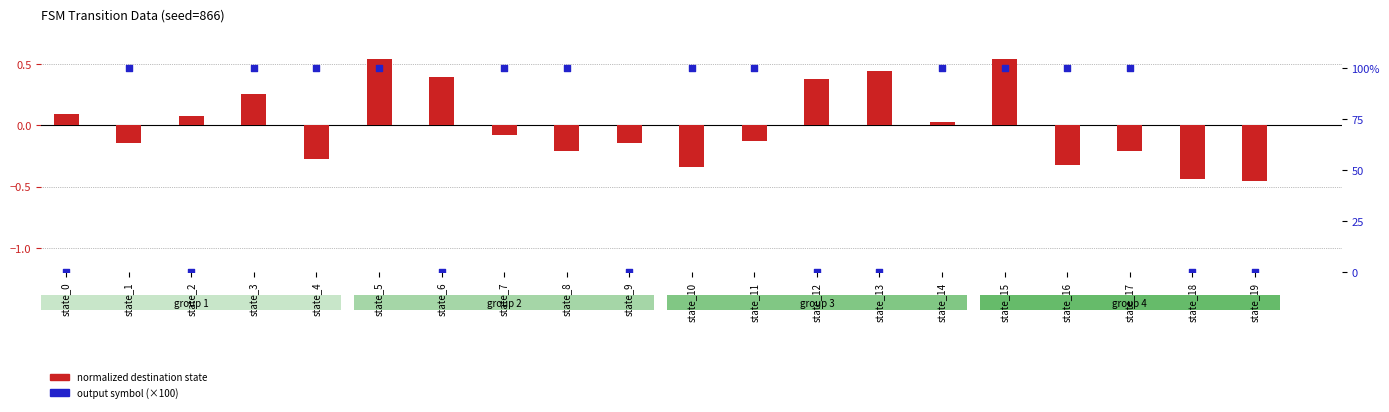

Which series has the largest total across all categories?

output symbol (×100)